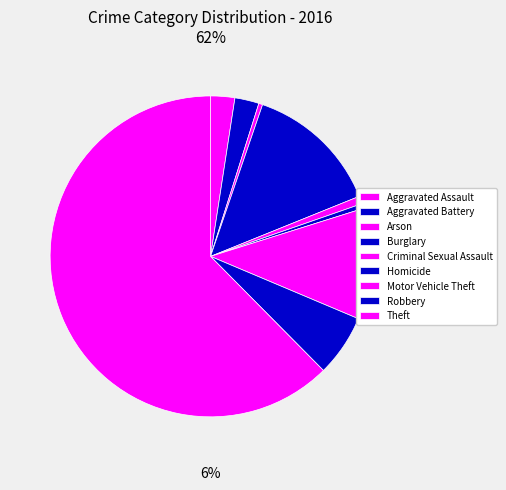

Rank the categories by value from lowest to highest.

Arson, Homicide, Criminal Sexual Assault, Aggravated Assault, Aggravated Battery, Robbery, Motor Vehicle Theft, Burglary, Theft